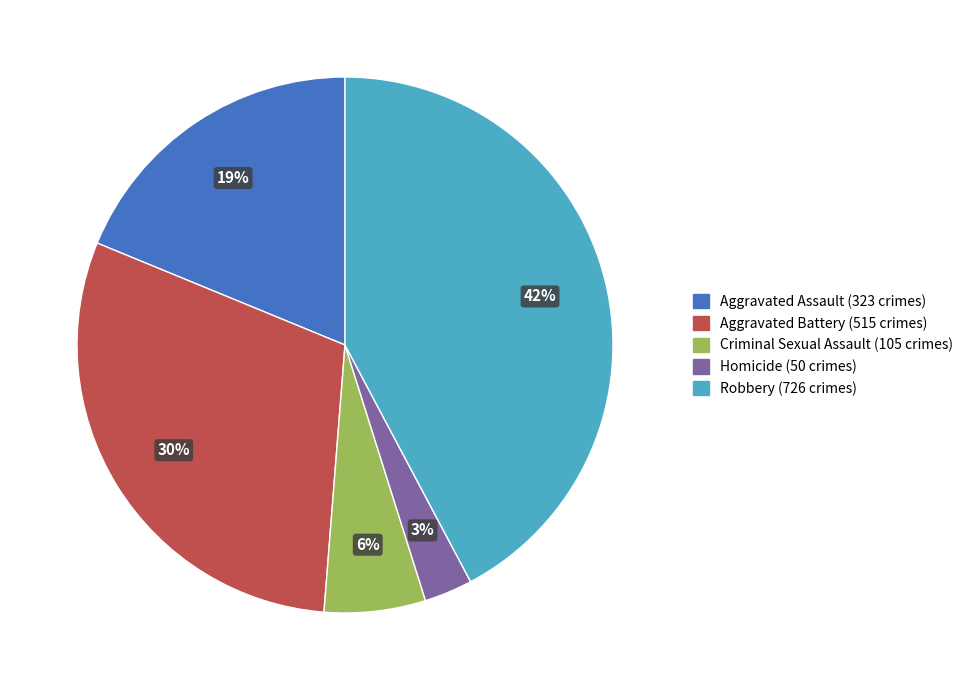

Is it true that Aggravated Assault is 19% of the pie?

True